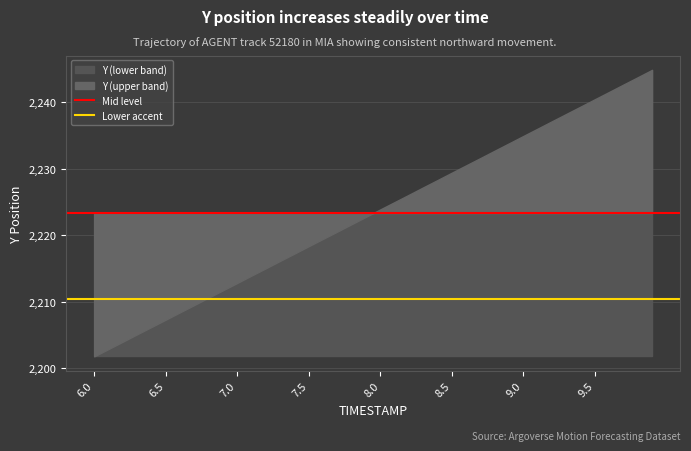

Does the chart display data point markers on the line(s)?

No